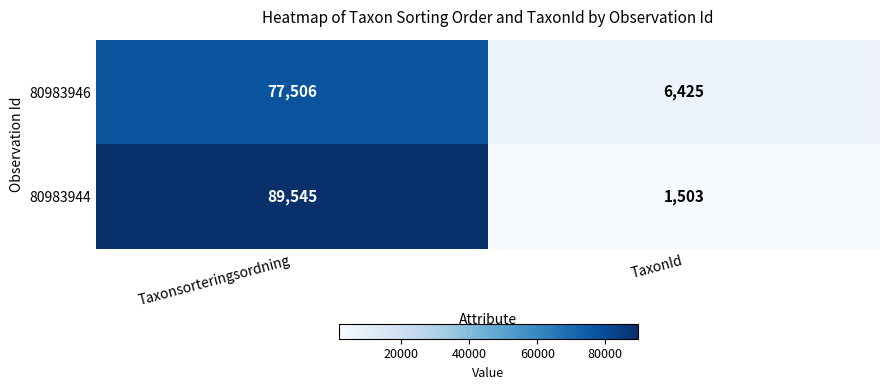

At how many categories does at least one series exceed 42142?

1